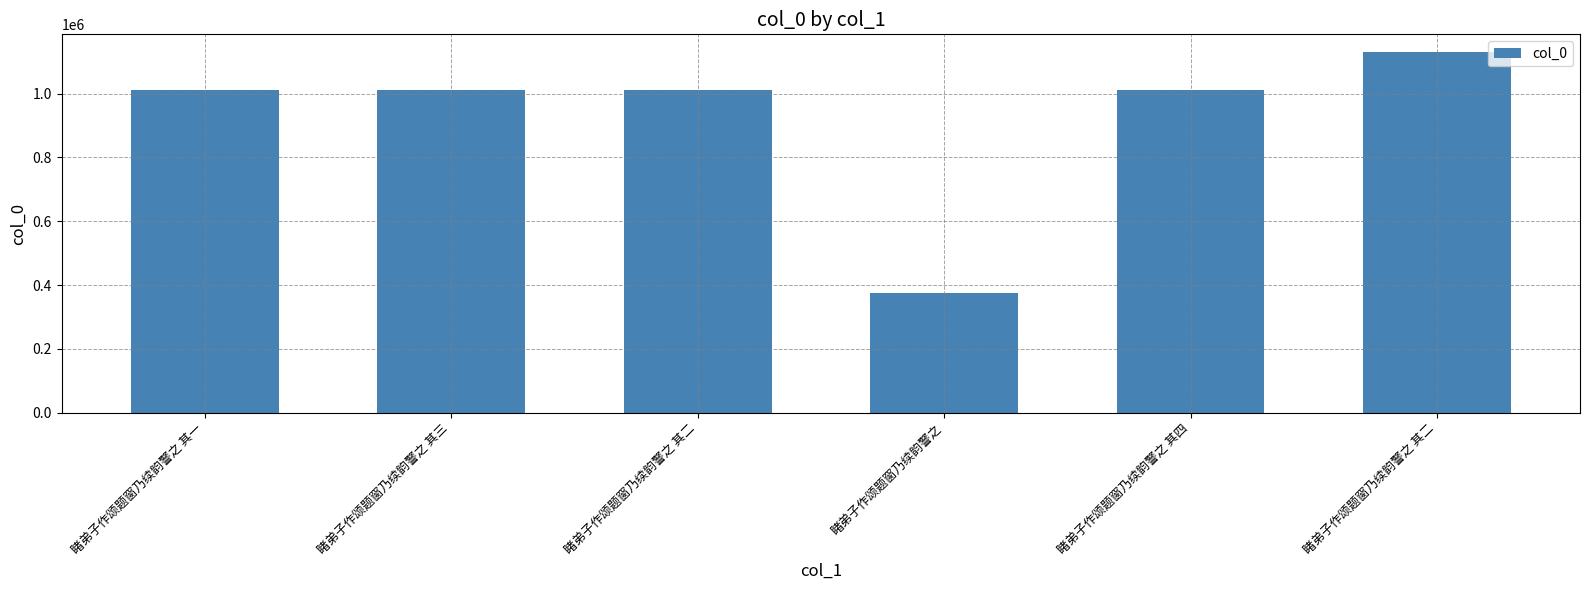

How many categories are shown in the chart?

6